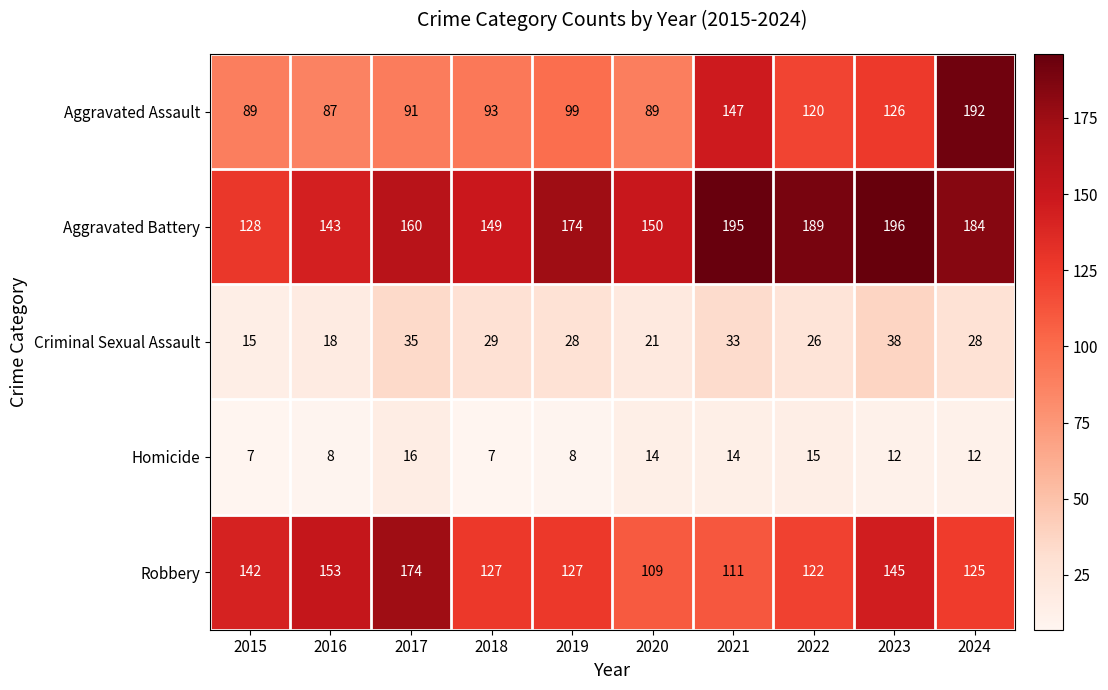

What is the sum of all Aggravated Battery values?

1668